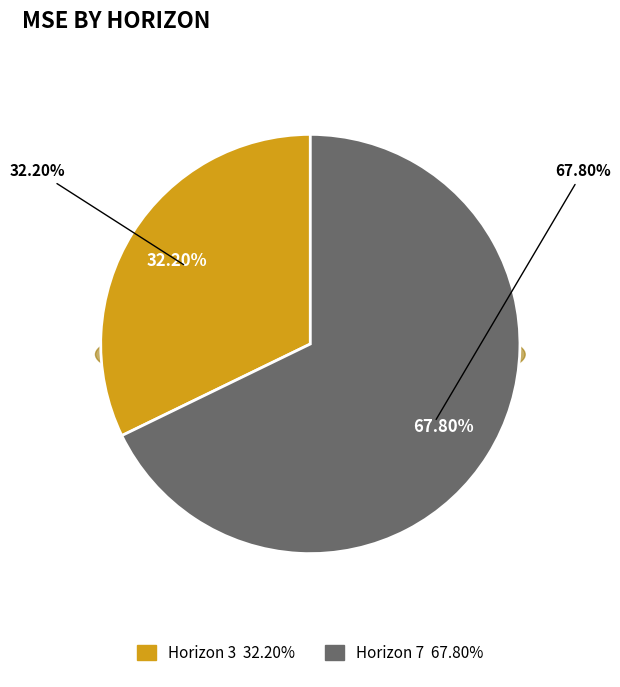

Which category accounts for the majority?

Horizon 7